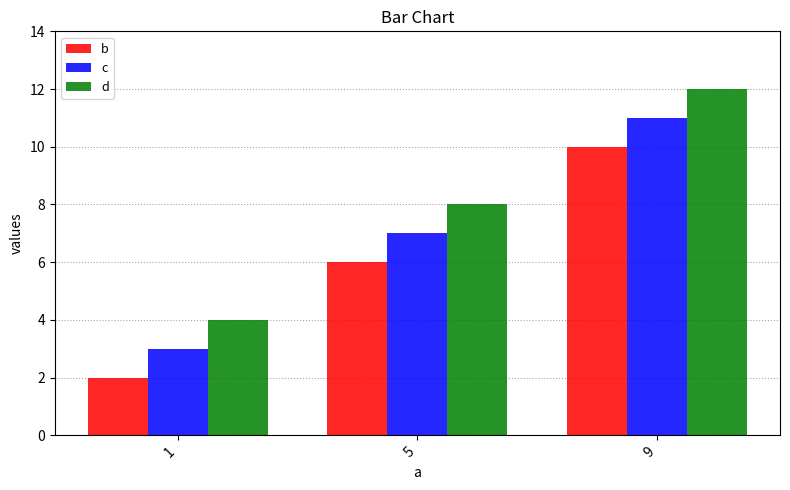

What is the average value of the d series?

8